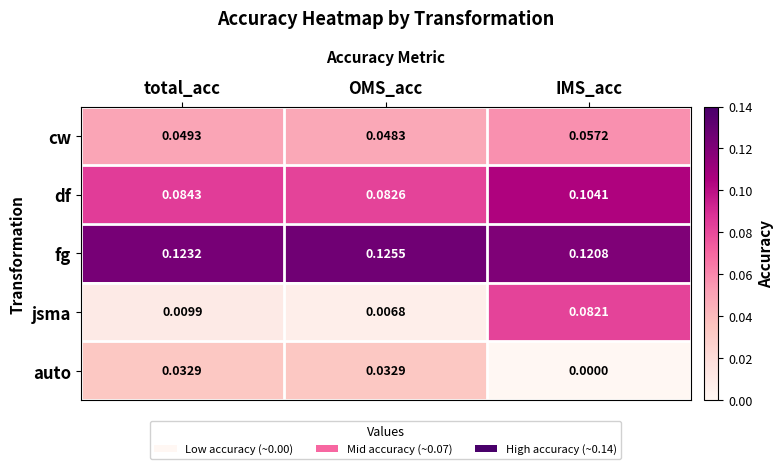

List the series in order of their peak value, lowest first.

auto, cw, jsma, df, fg